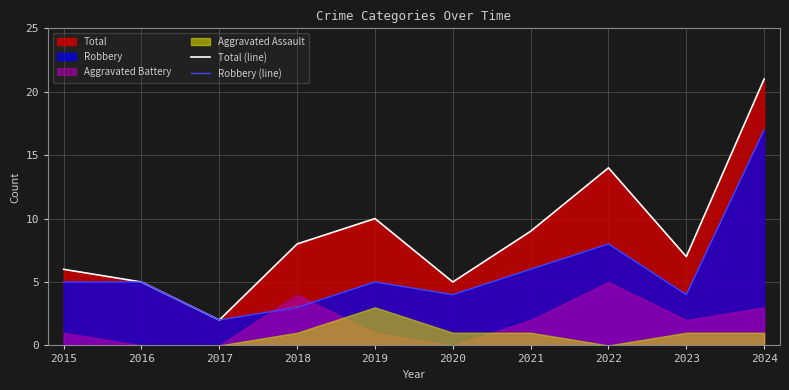

Which category has the lowest value in the Robbery (line) series?

2017